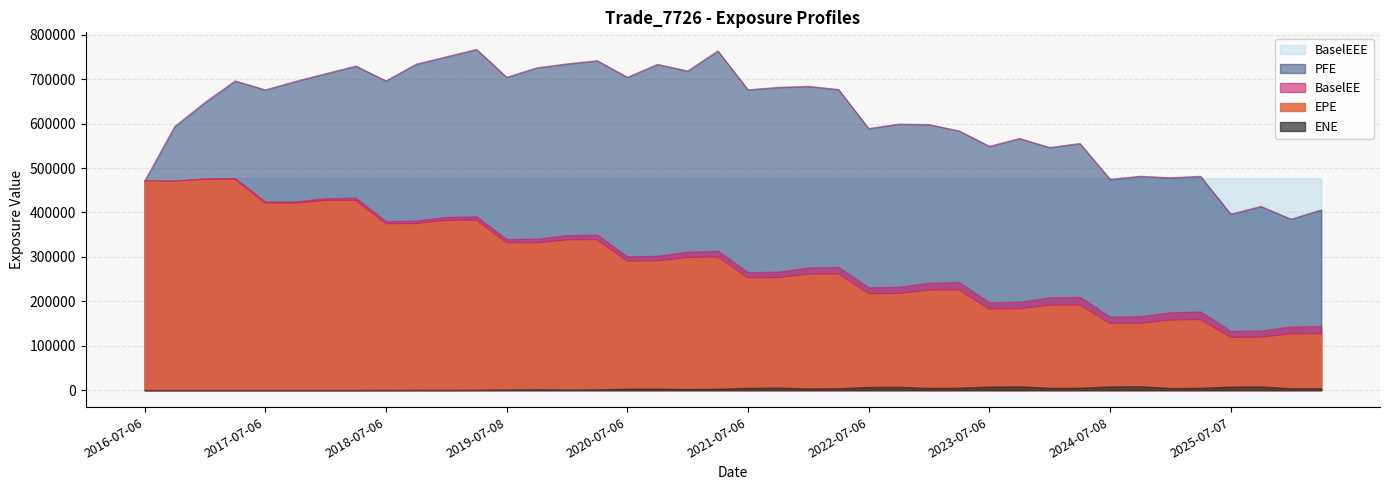

Does the chart have visible grid lines?

Yes